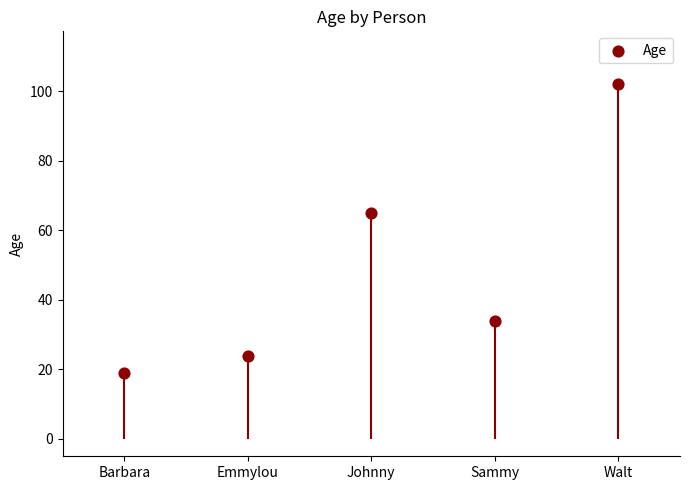

Which has a higher value, Emmylou or Barbara?

Emmylou